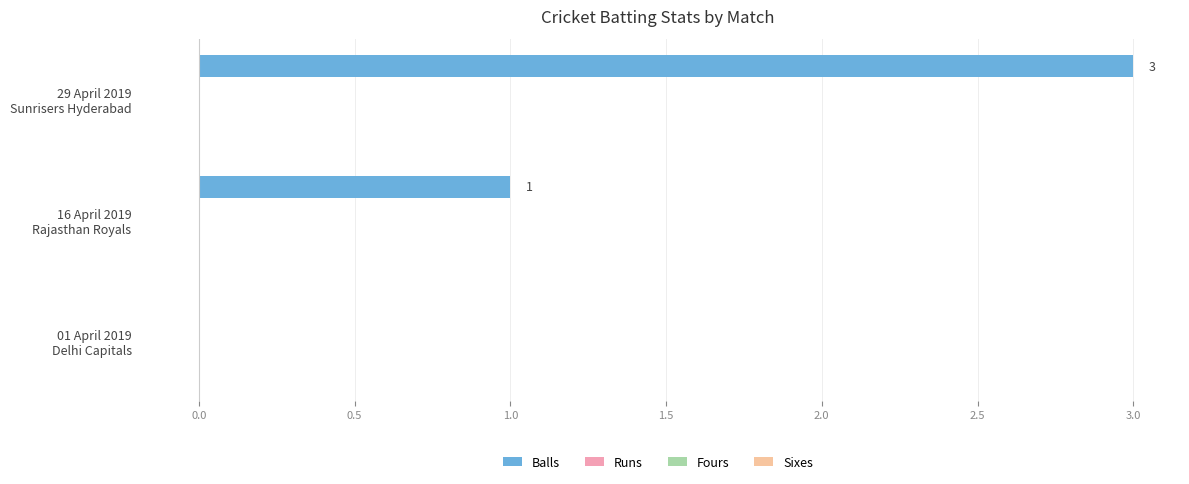

How many values are between 0 and 3?

3